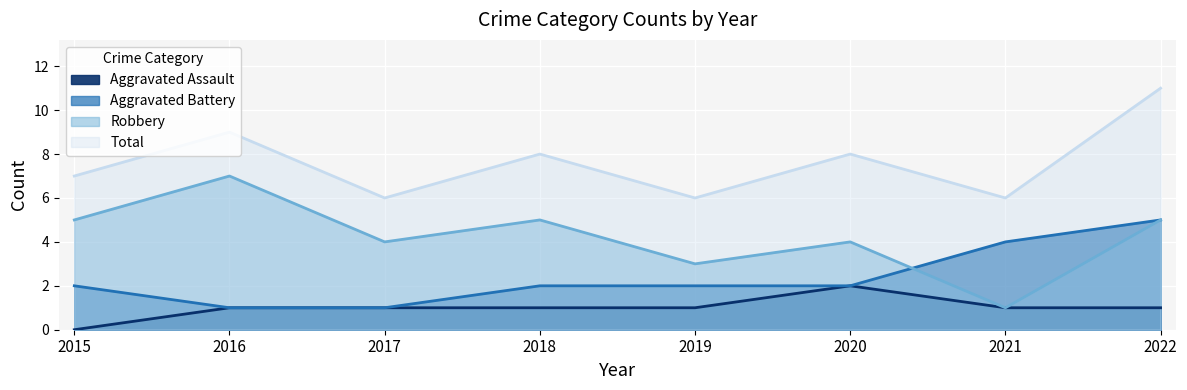

True or false: Total and Aggravated Battery intersect in this chart.

False